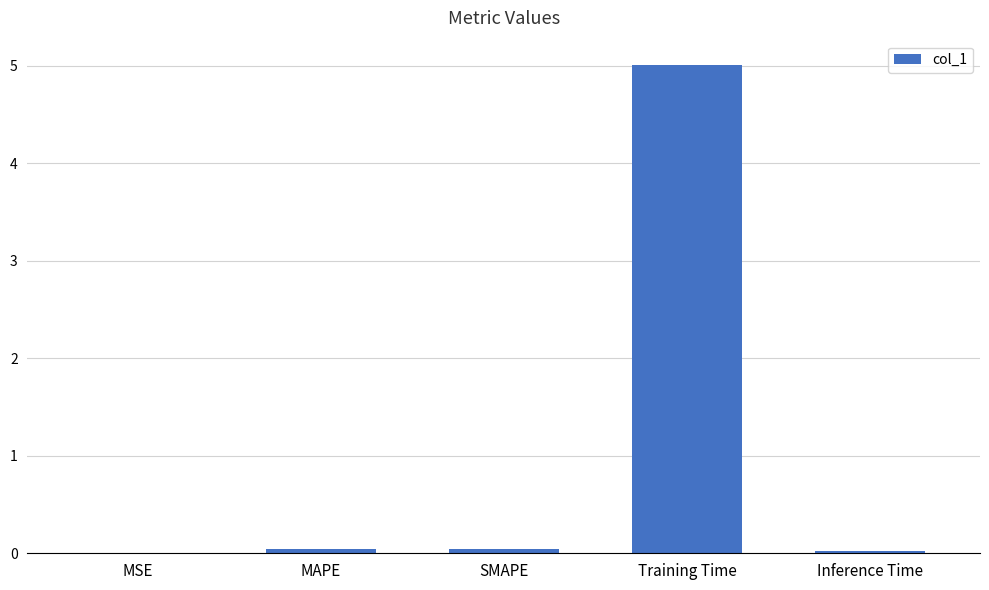

What is the greatest value displayed?

5.0